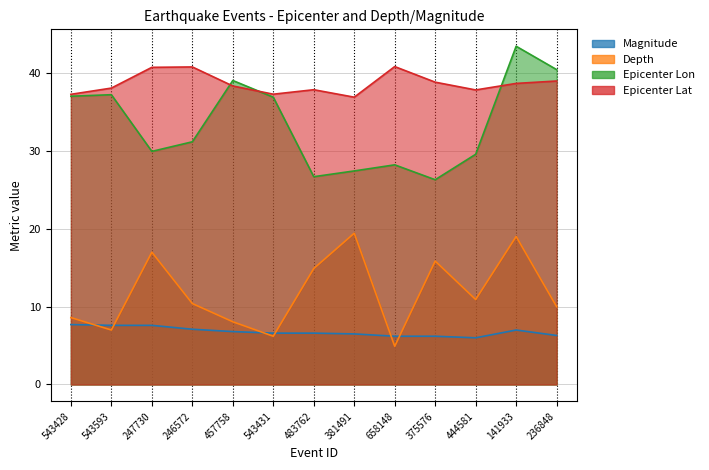

The value of Magnitude at 444581 is 6.0. True or false?

True